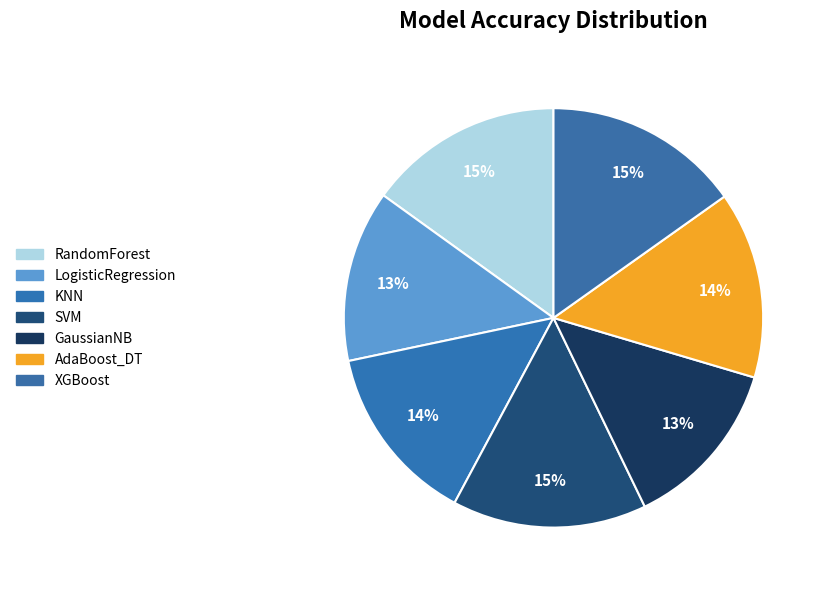

What is the smallest slice in the pie chart?

GaussianNB